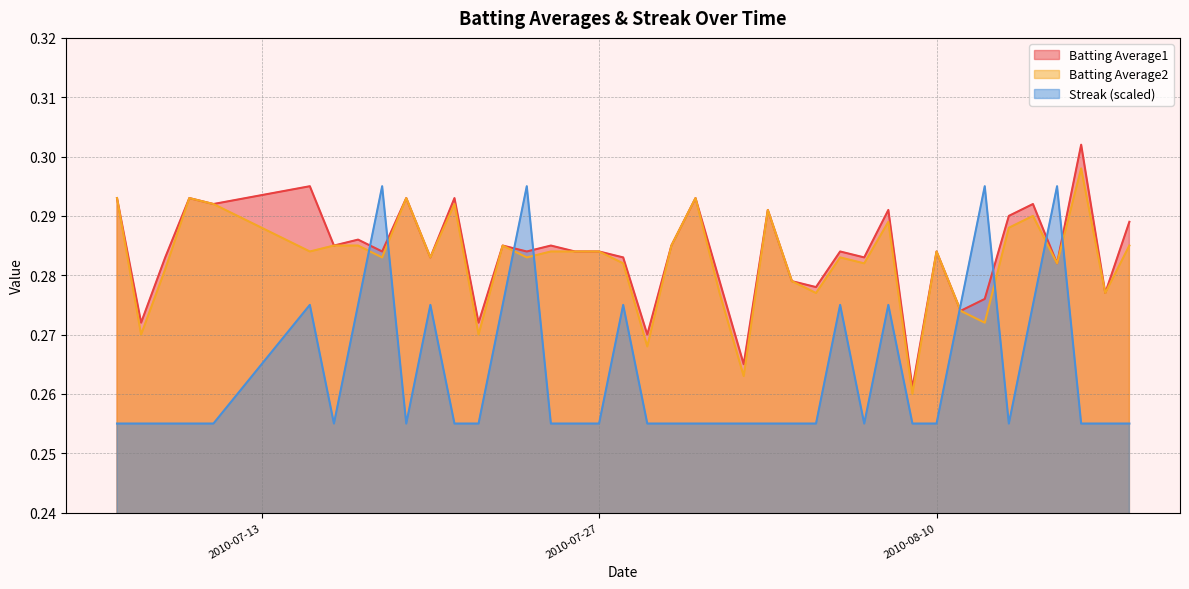

List the series in order of their peak value, lowest first.

Streak (scaled), Batting Average2, Batting Average1